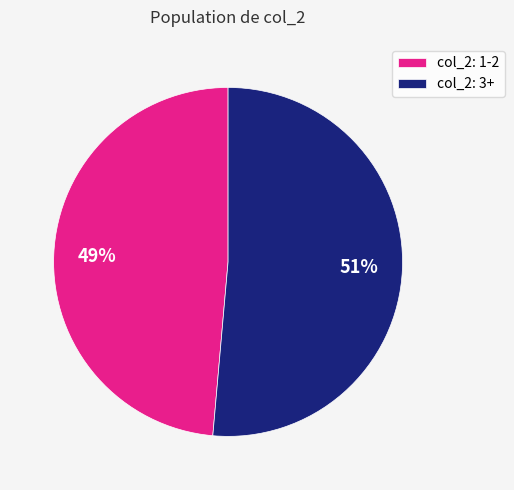

Between col_2: 3+ and col_2: 1-2, which is larger?

col_2: 3+